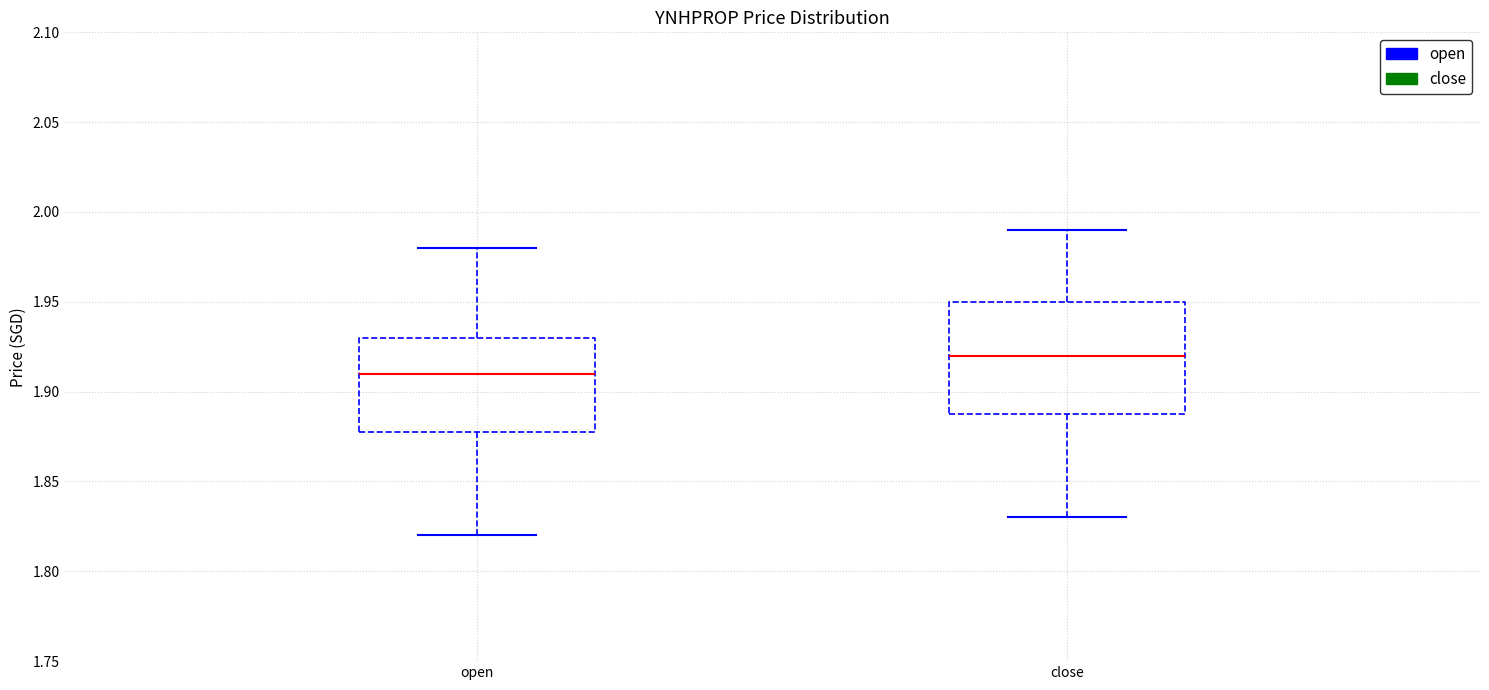

Reading left to right, read every box against the y-axis: the position of its median line, the range the box covers, and the ends of its whiskers. The values are not printed on the chart, so give them approximately, as read against the axis.

open: median 1.91, box 1.88 to 1.93, whiskers 1.82 to 1.98
close: median 1.92, box 1.89 to 1.95, whiskers 1.83 to 1.99